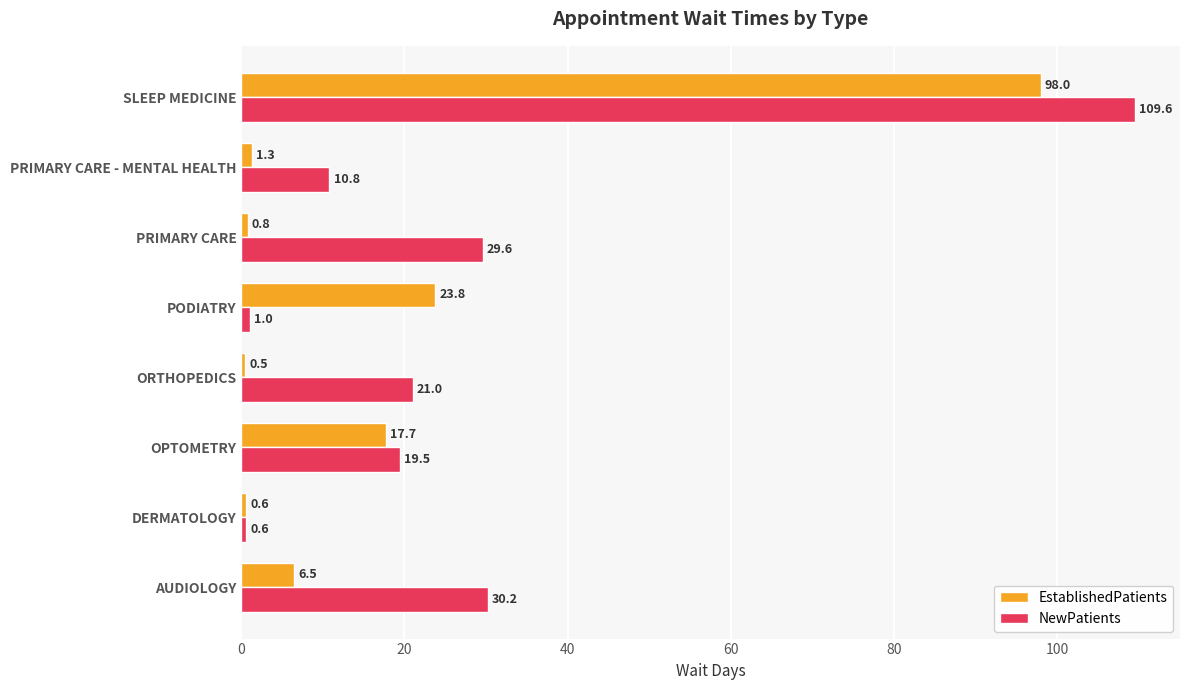

Rank the series by their maximum value, from highest to lowest.

NewPatients, EstablishedPatients